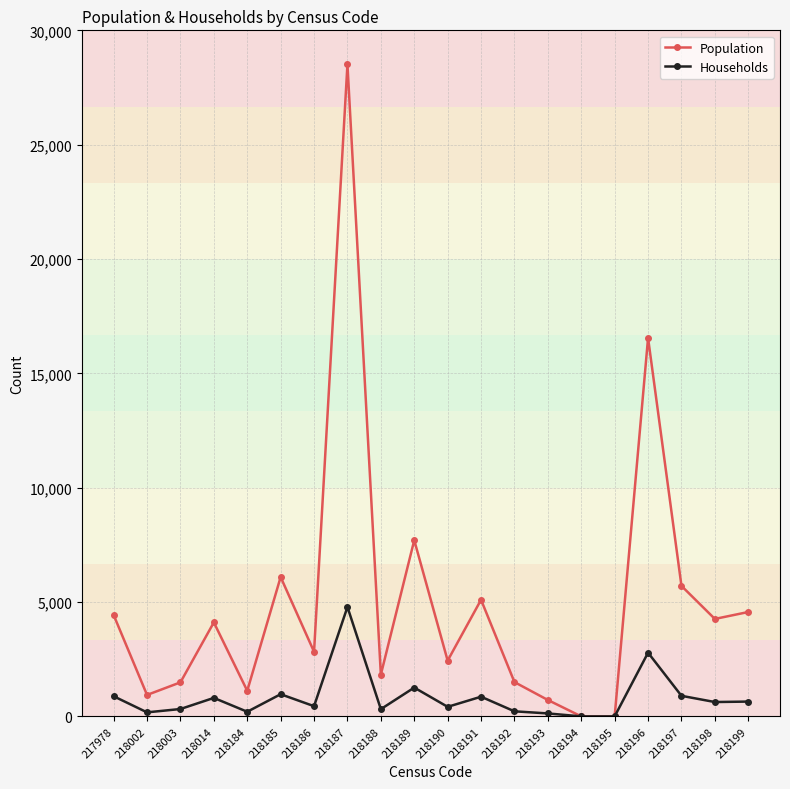

What is the greatest value displayed?

28508